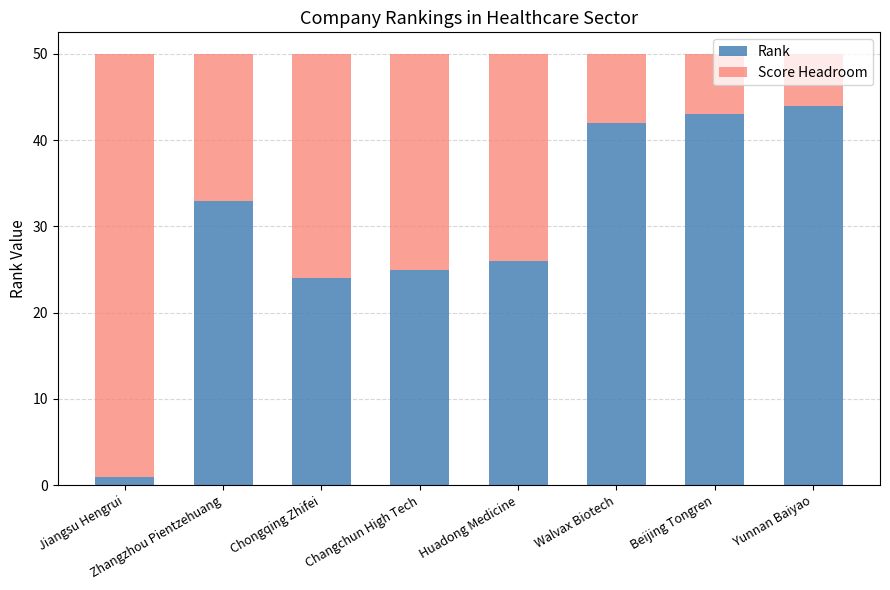

What is the total value across all series at Beijing Tongren?

50